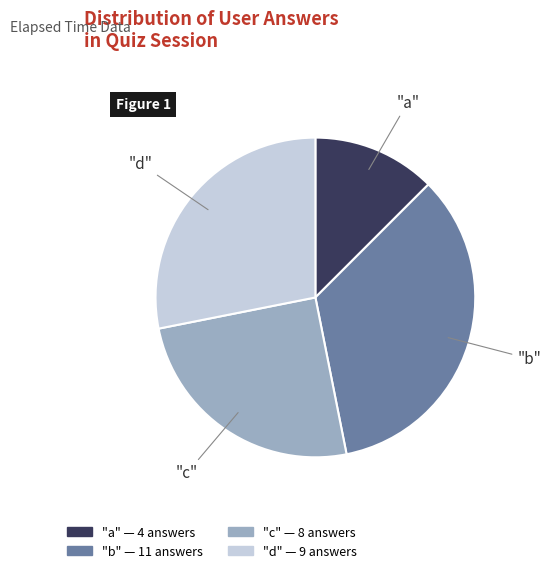

Is there any slice that represents more than half of the pie?

No